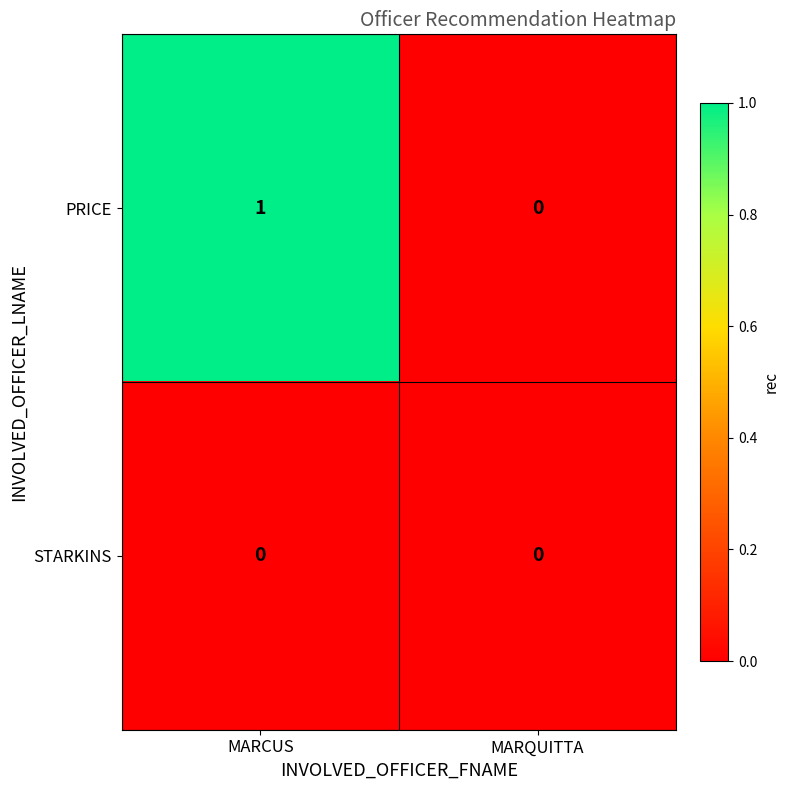

Which series has the largest total across all categories?

PRICE